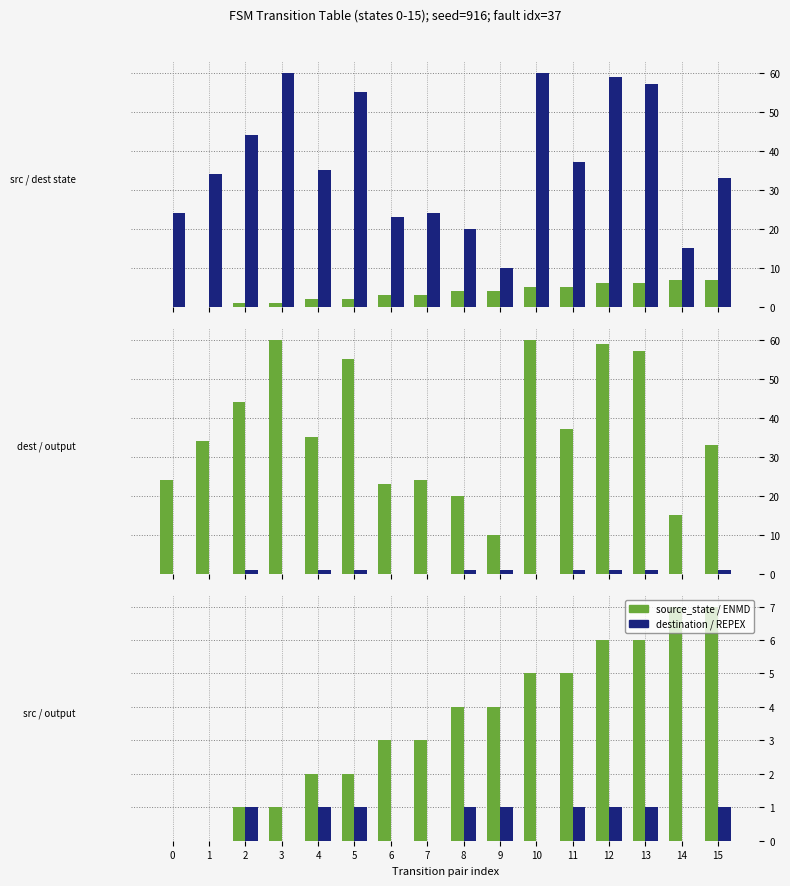

What is the maximum value shown in the chart?

60